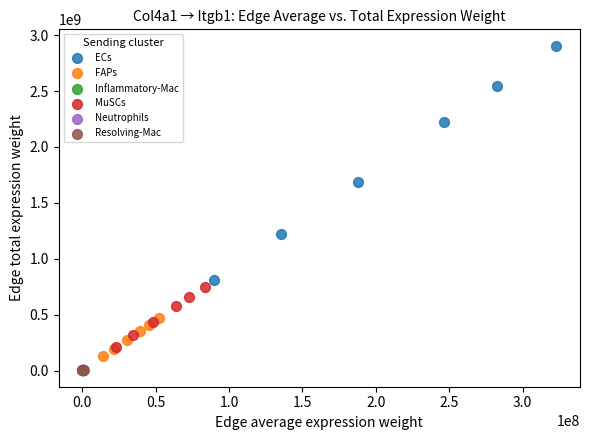

Which series has the largest Y range (max minus min)?

ECs